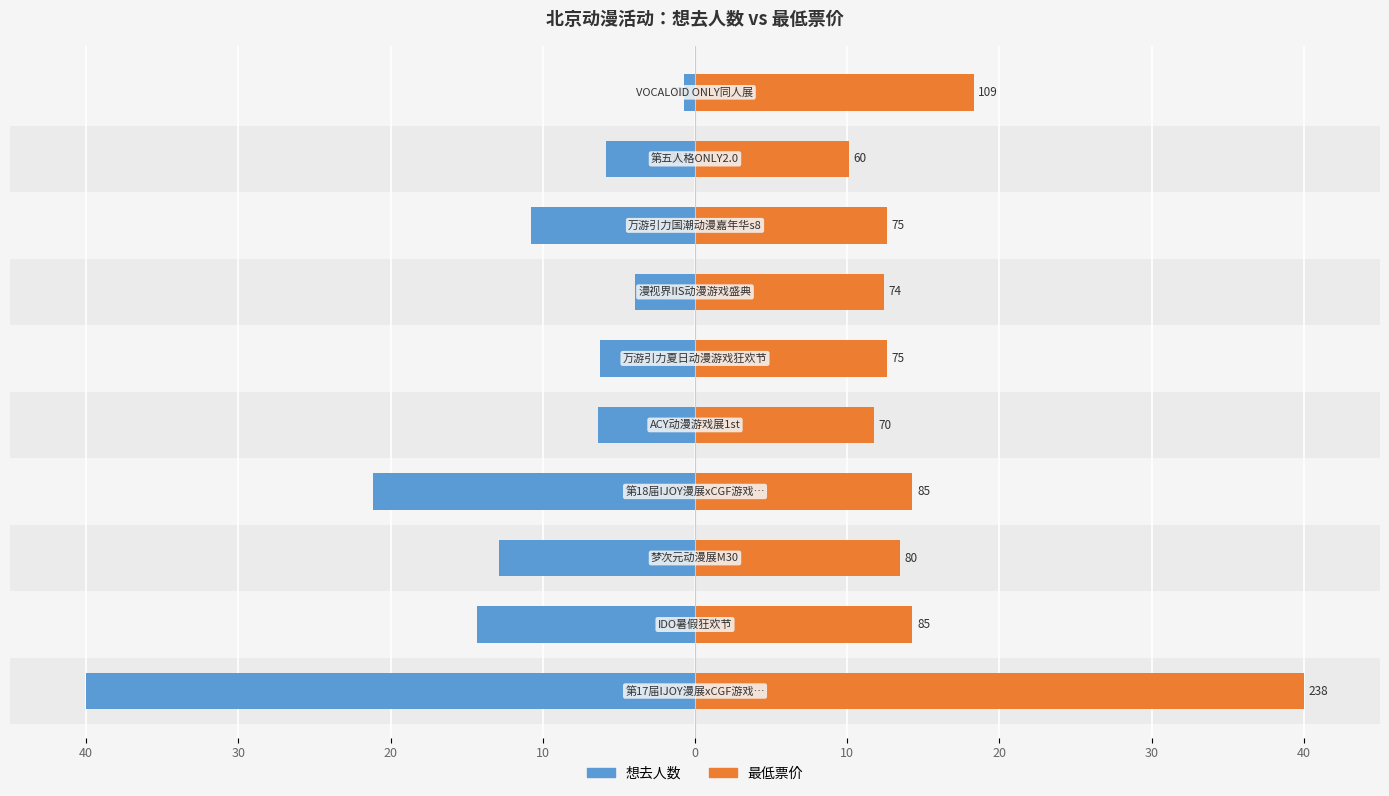

How many groups of bars are there?

10